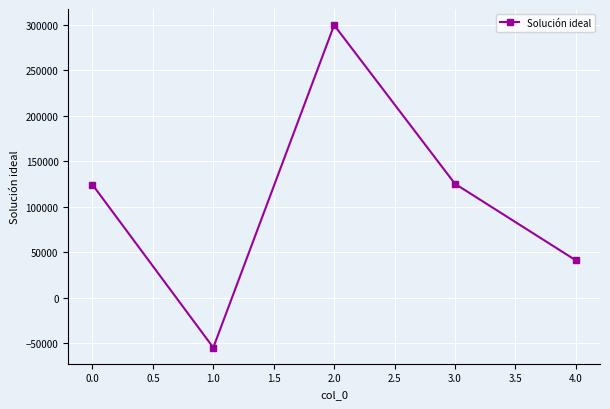

Which category has the highest value across all series?

2.0